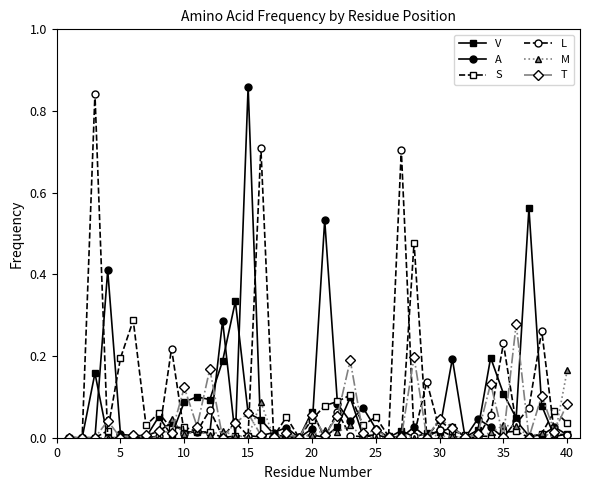

Count the number of categories in the chart.

40